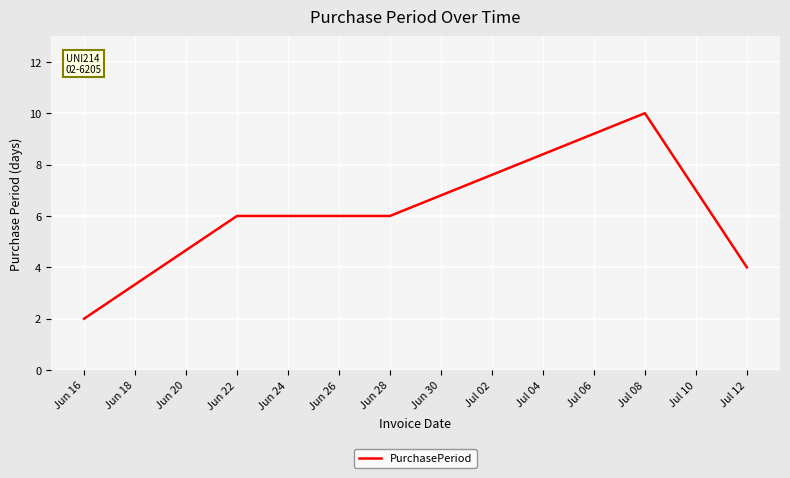

Between Jul 12 and Jun 16, which is larger?

Jul 12